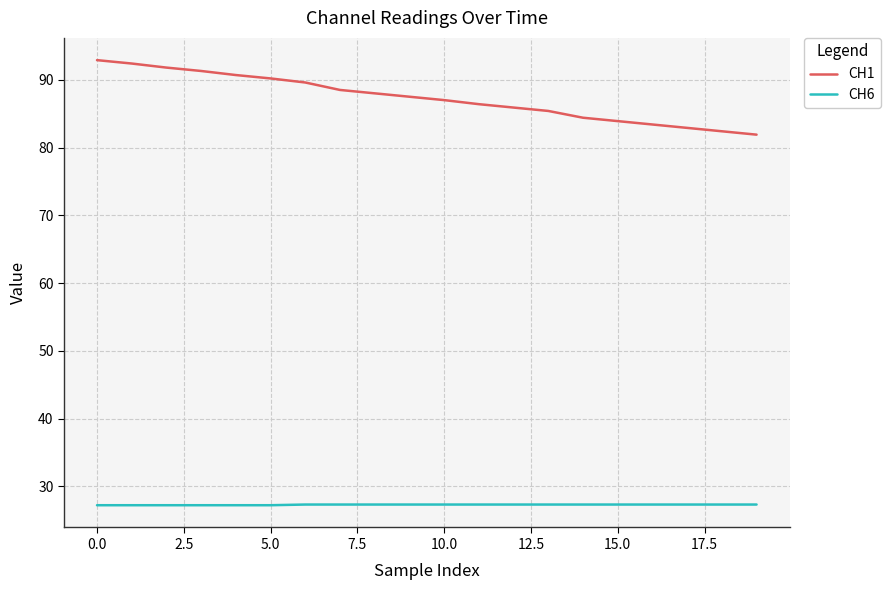

Count the number of data series in this chart.

2